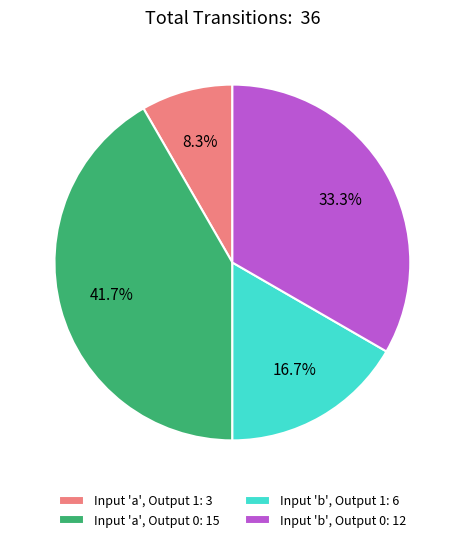

What is the ratio of the value at Input 'b', Output 1: 6 to the value at Input 'a', Output 0: 15?

0.4